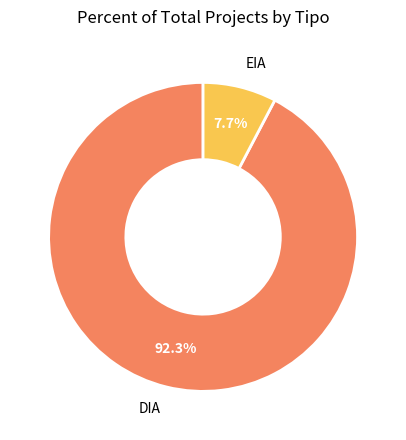

What percentage is the DIA slice, to the nearest percent?

92%